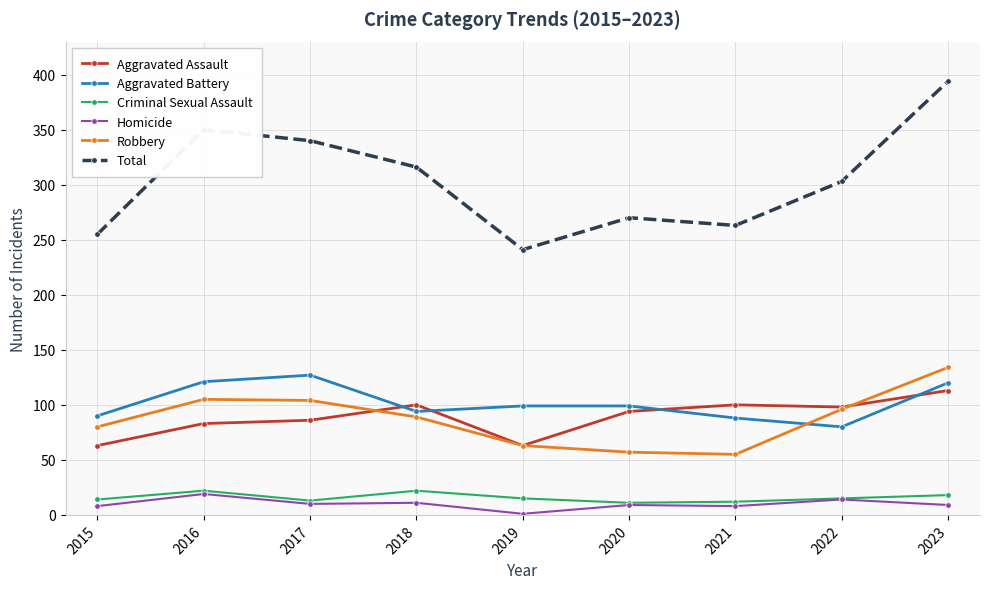

True or false: Homicide has more than 0 points higher than both neighbors.

True